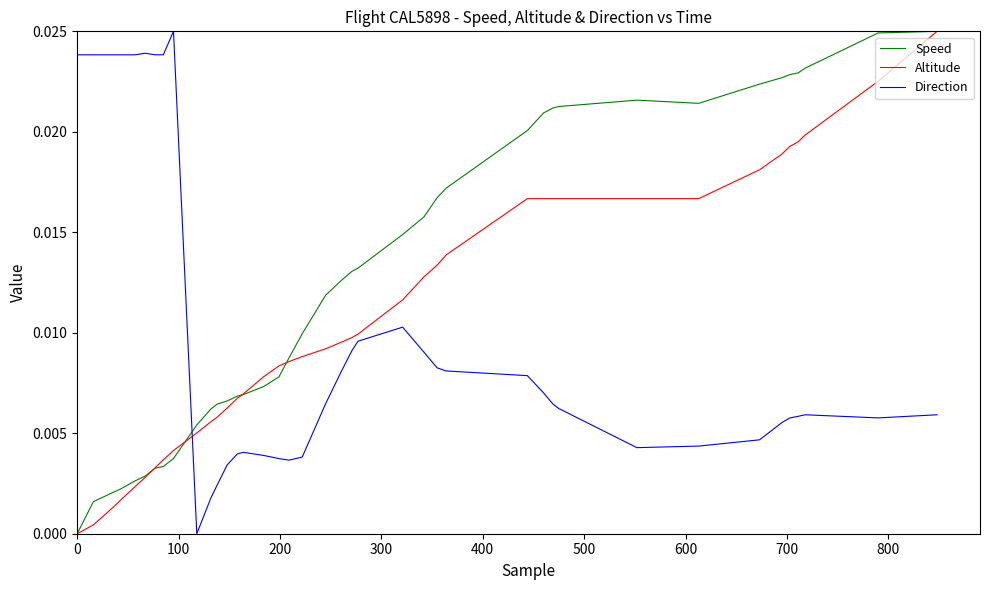

Which series ends up on top after the final intersection of Speed and Direction?

Speed